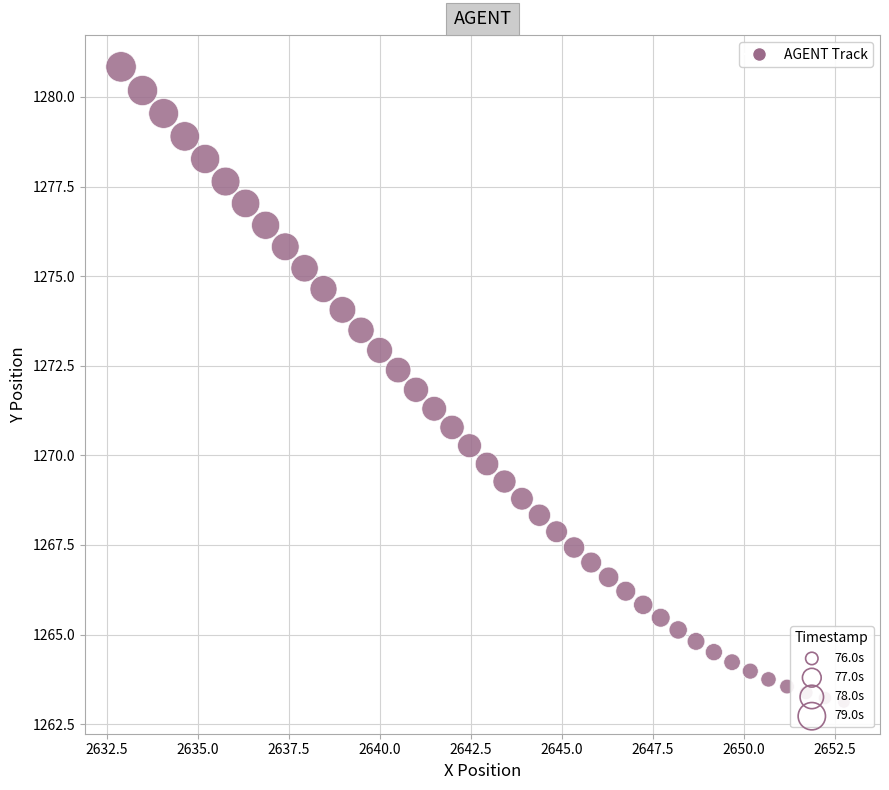

What is the range of X values (max minus min)?

19.8